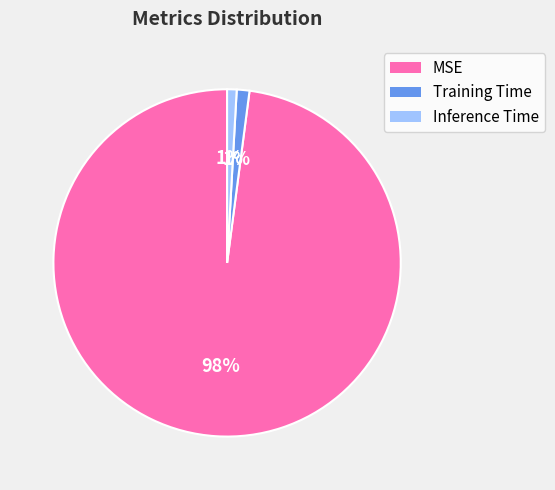

To the nearest percent, what percentage of the pie is Inference Time?

1%